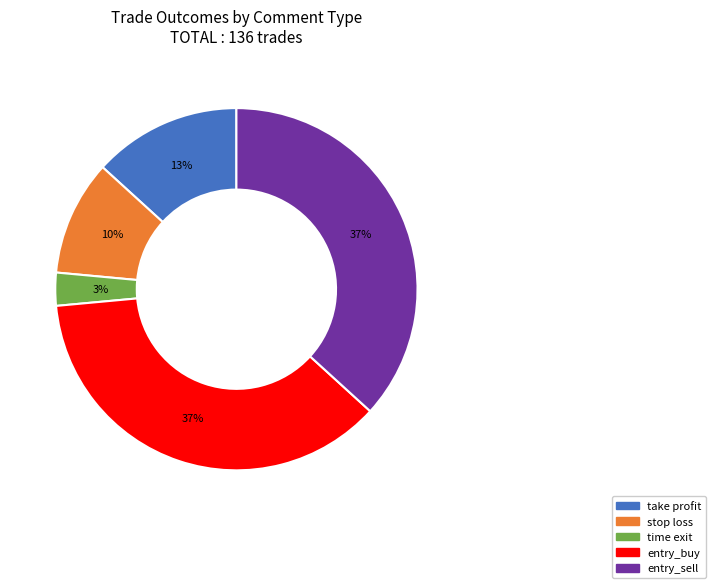

Count the number of slices in the pie.

5